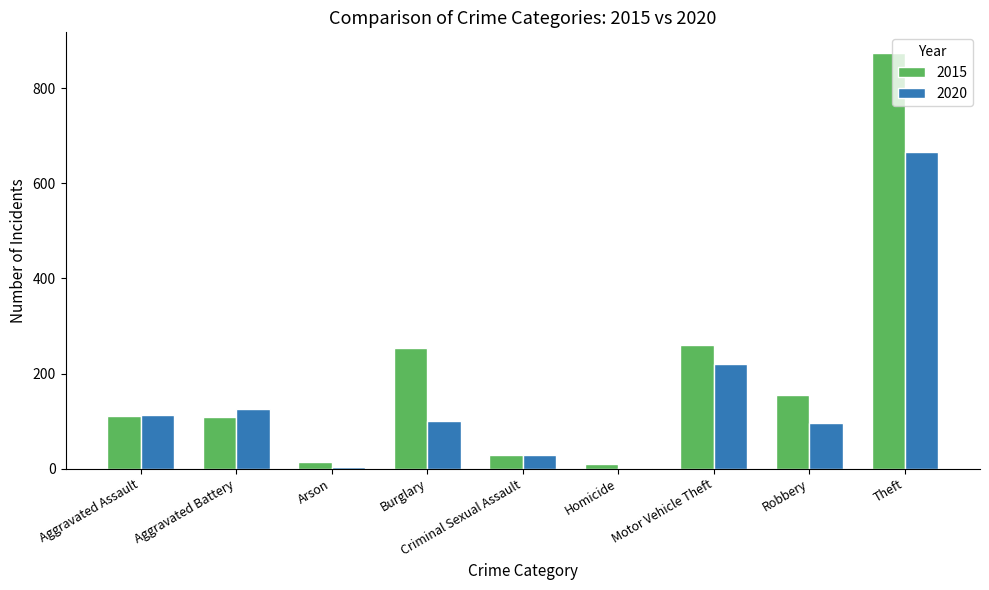

Which label corresponds to the largest value in the chart?

Theft